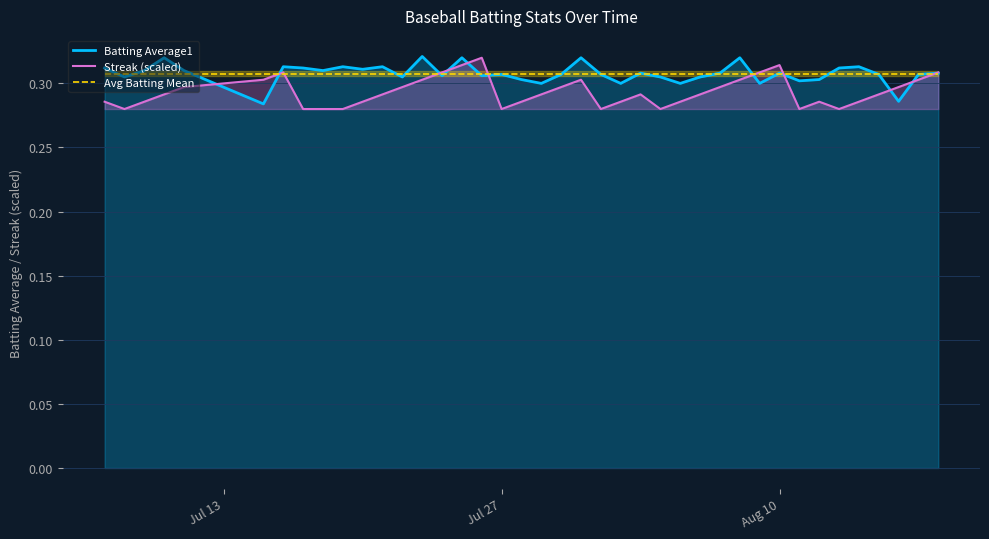

The value of Batting Average1 at Aug 10 is 0.5. True or false?

False